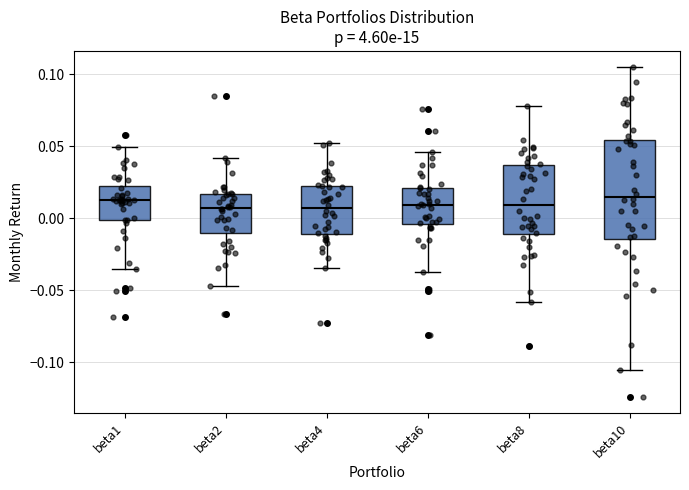

Reading left to right, read every box against the y-axis: the position of its median line, the range the box covers, and the ends of its whiskers. The values are not printed on the chart, so give them approximately, as read against the axis.

beta1: median 0.015, box 0.000 to 0.020, whiskers -0.035 to 0.050
beta2: median 0.005, box -0.010 to 0.015, whiskers -0.045 to 0.040
beta4: median 0.005, box -0.010 to 0.025, whiskers -0.035 to 0.055
beta6: median 0.010, box -0.005 to 0.020, whiskers -0.035 to 0.045
beta8: median 0.010, box -0.010 to 0.035, whiskers -0.060 to 0.080
beta10: median 0.015, box -0.015 to 0.055, whiskers -0.105 to 0.105